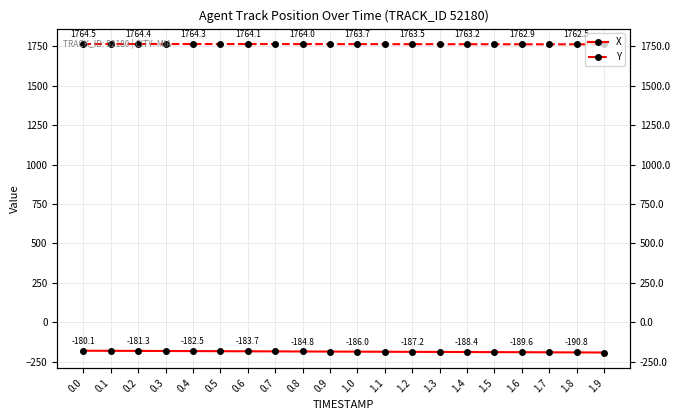

True or false: Y and X intersect in this chart.

False